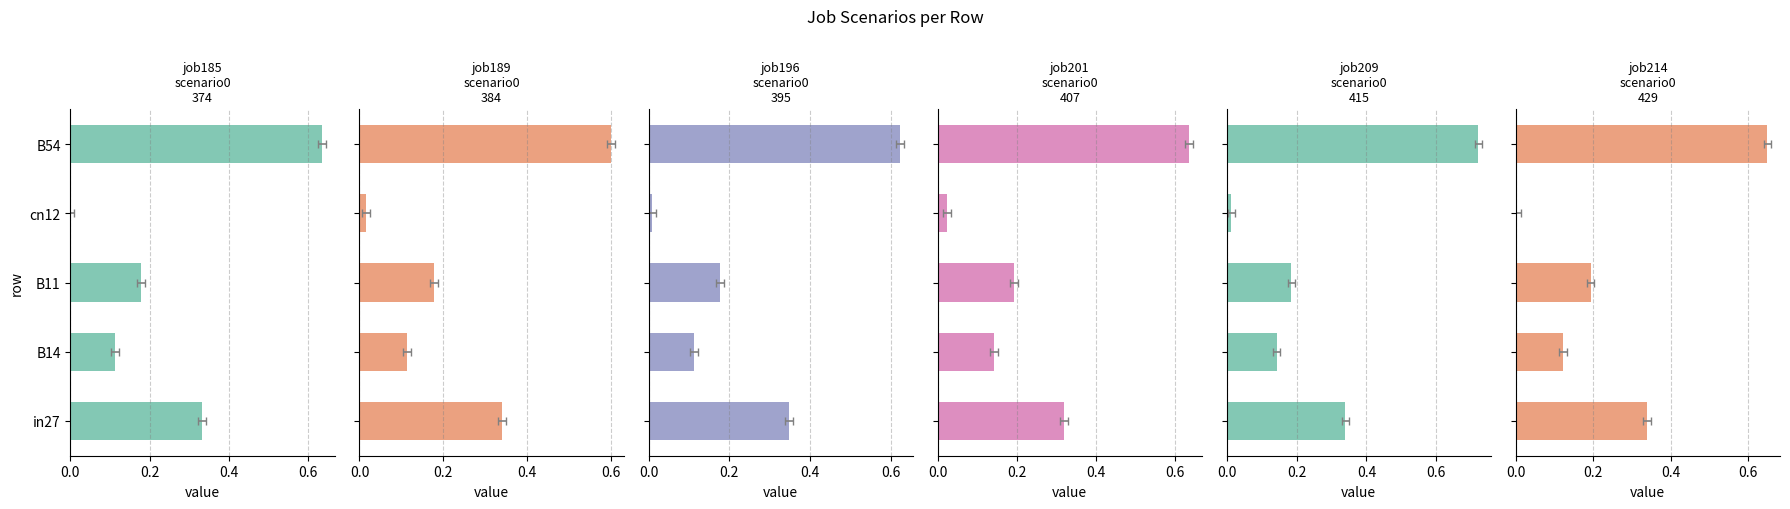

Is the value of job196_scenario0_395 at B54 greater than the value of job185_scenario0_374 at B54?

No